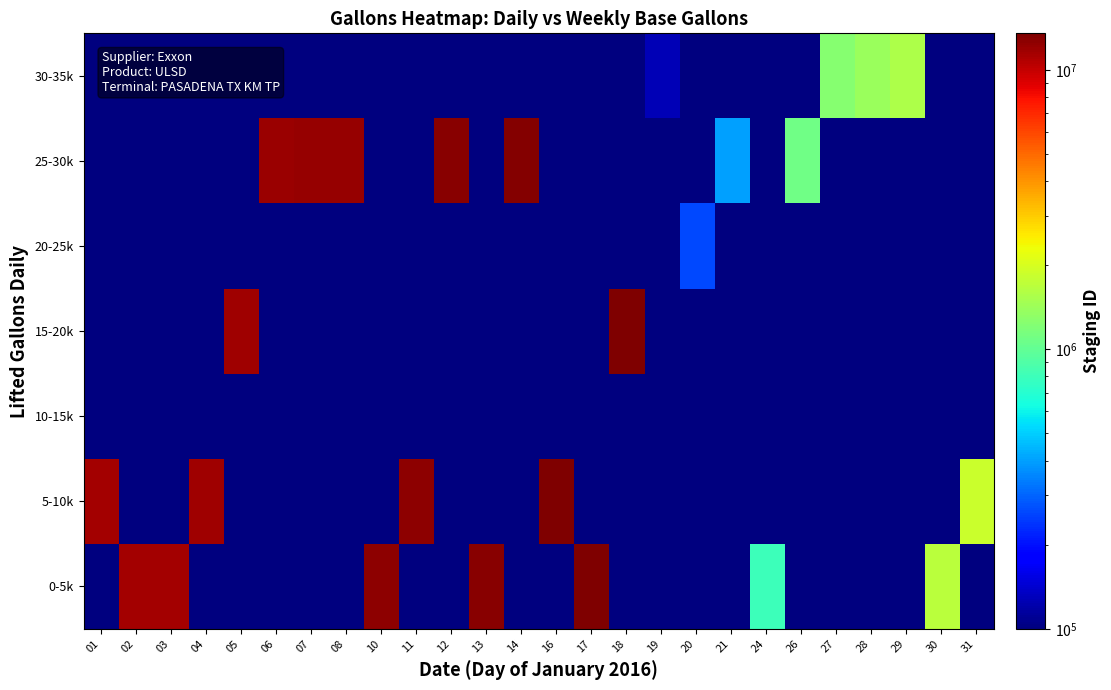

Which has a higher value, 06 or 13?

13